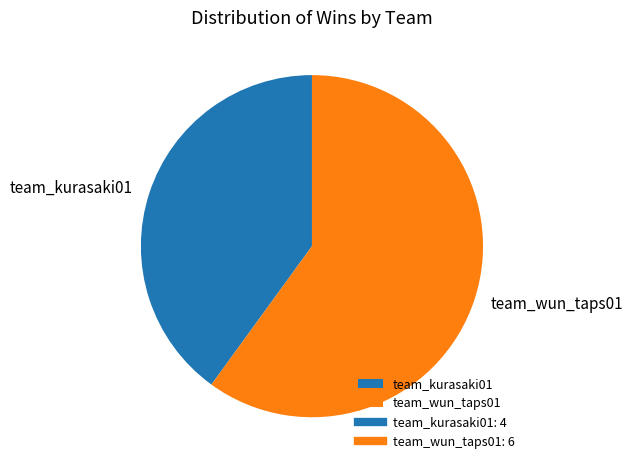

How many slices are in this pie chart?

2